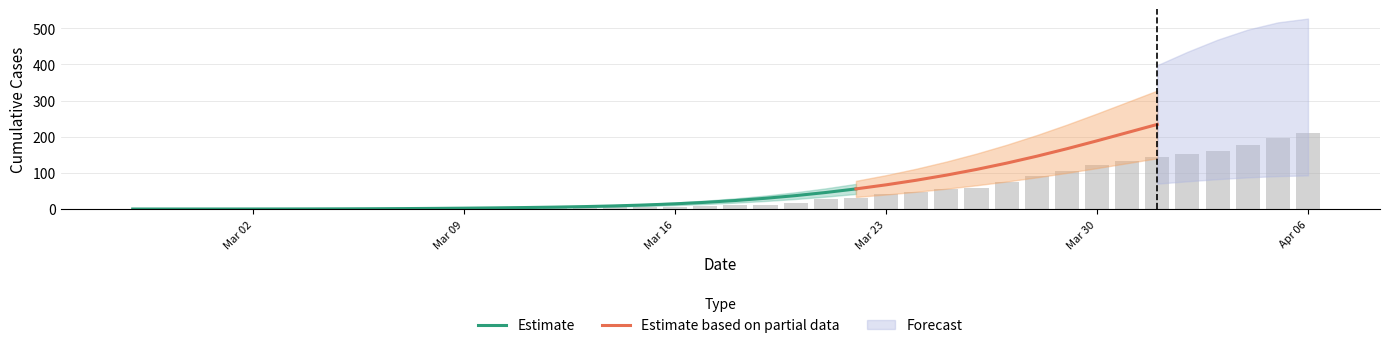

Are the bars grouped side by side (vs. stacked)?

Yes